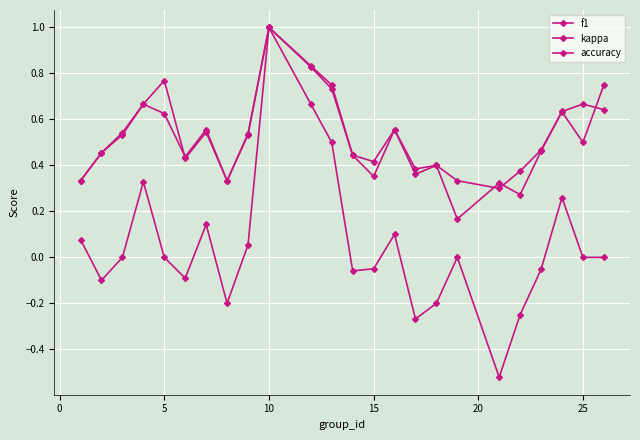

How many lines are shown in the chart?

3